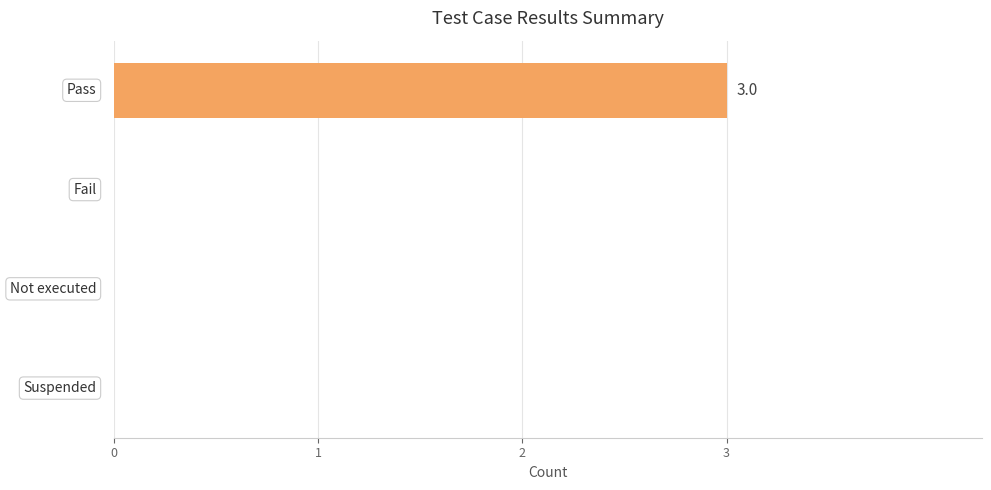

What is the maximum value shown in the chart?

3